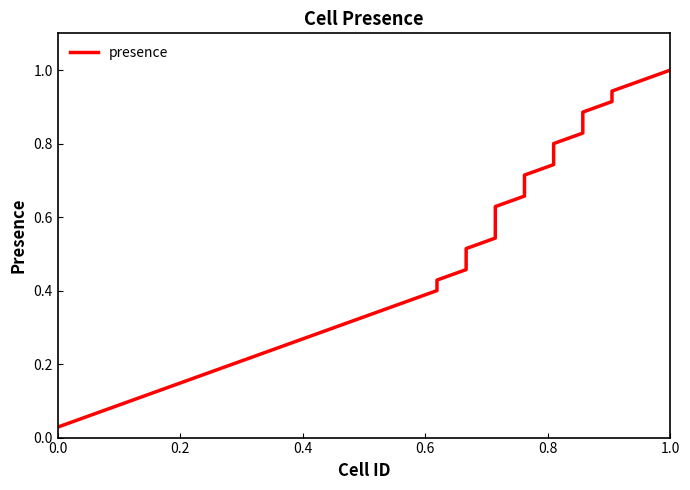

How many series are shown in this chart?

1